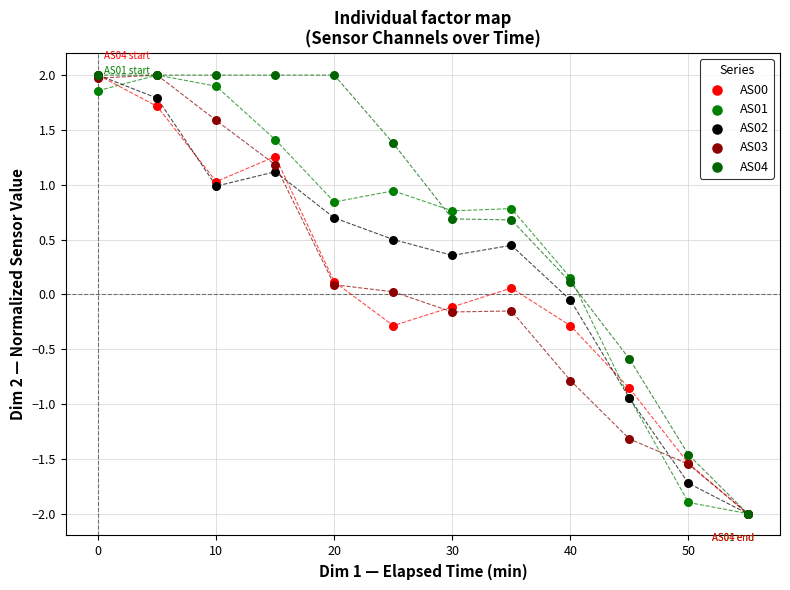

What are all the series names shown in the legend?

AS00, AS01, AS02, AS03, AS04